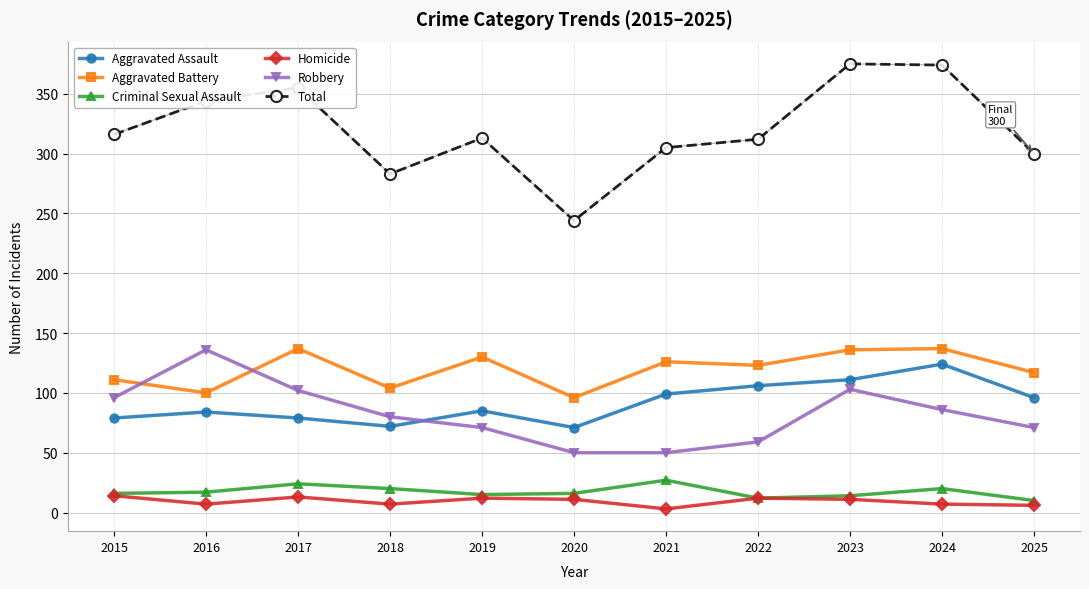

What are all the series names shown in the legend?

Aggravated Assault, Aggravated Battery, Criminal Sexual Assault, Homicide, Robbery, Total